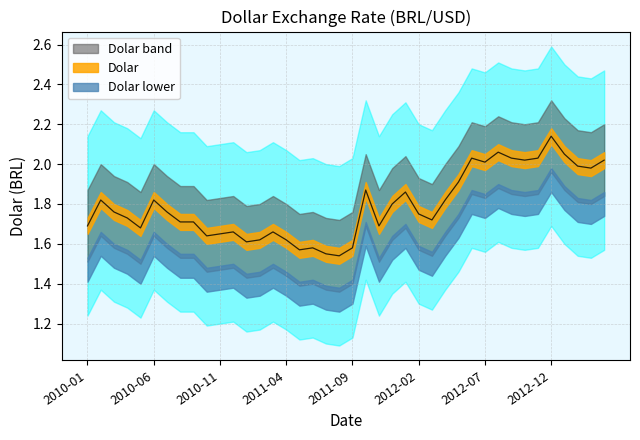

Does the chart have visible grid lines?

Yes